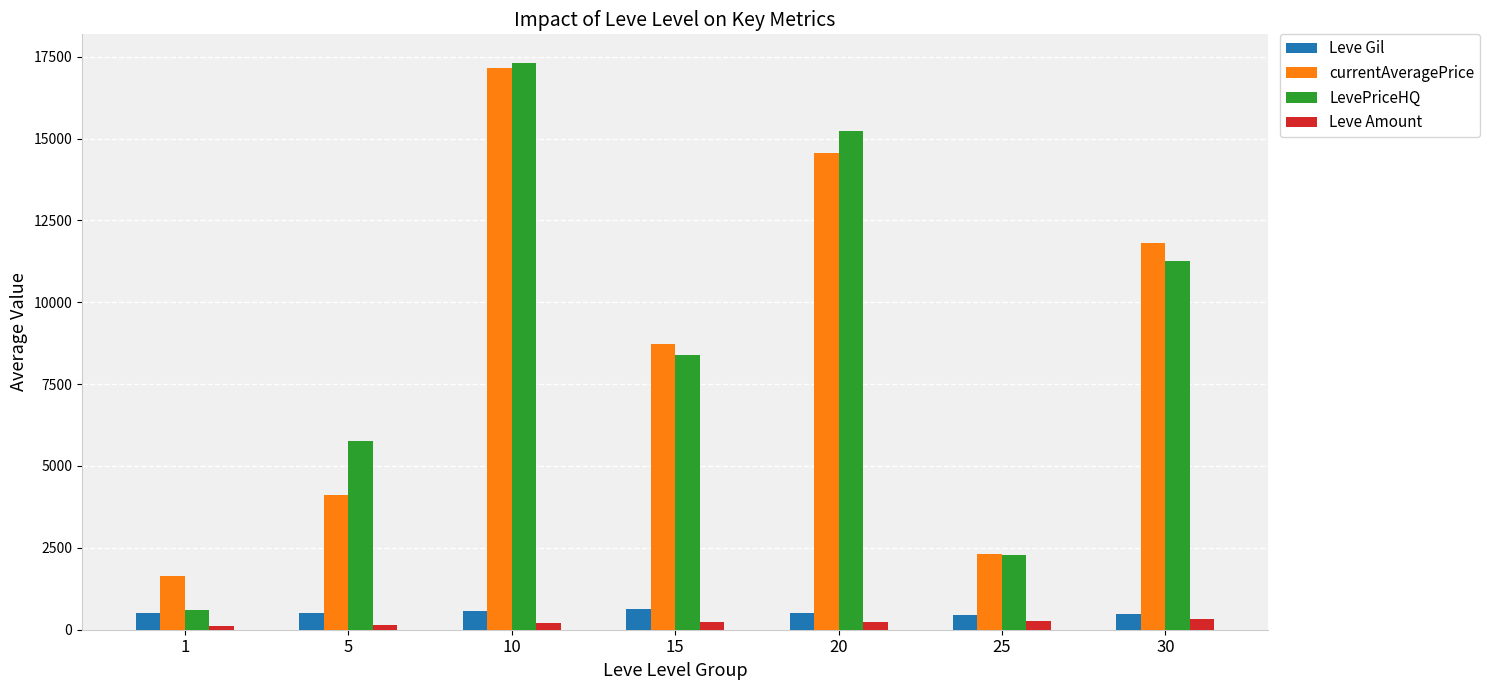

At which category is the sum across all series the highest?

10